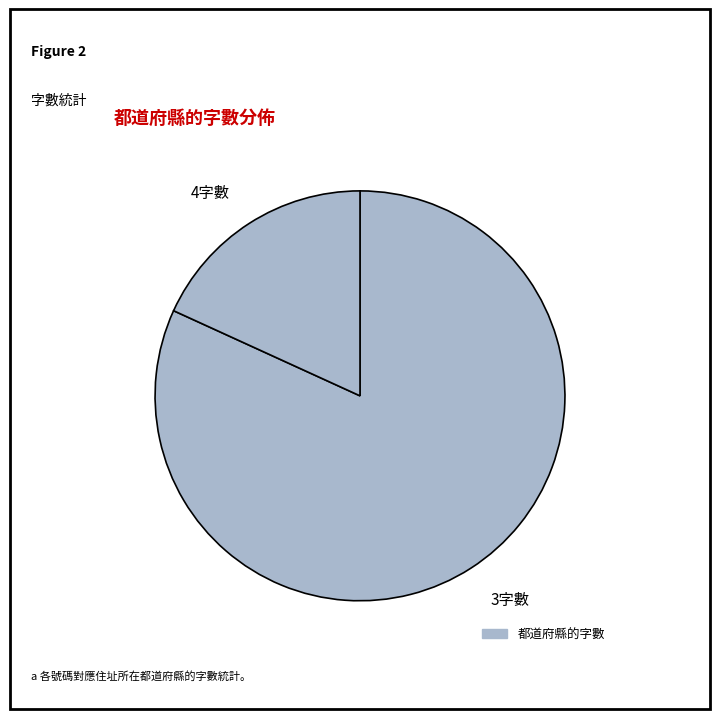

What is the largest slice in the pie chart?

3字數